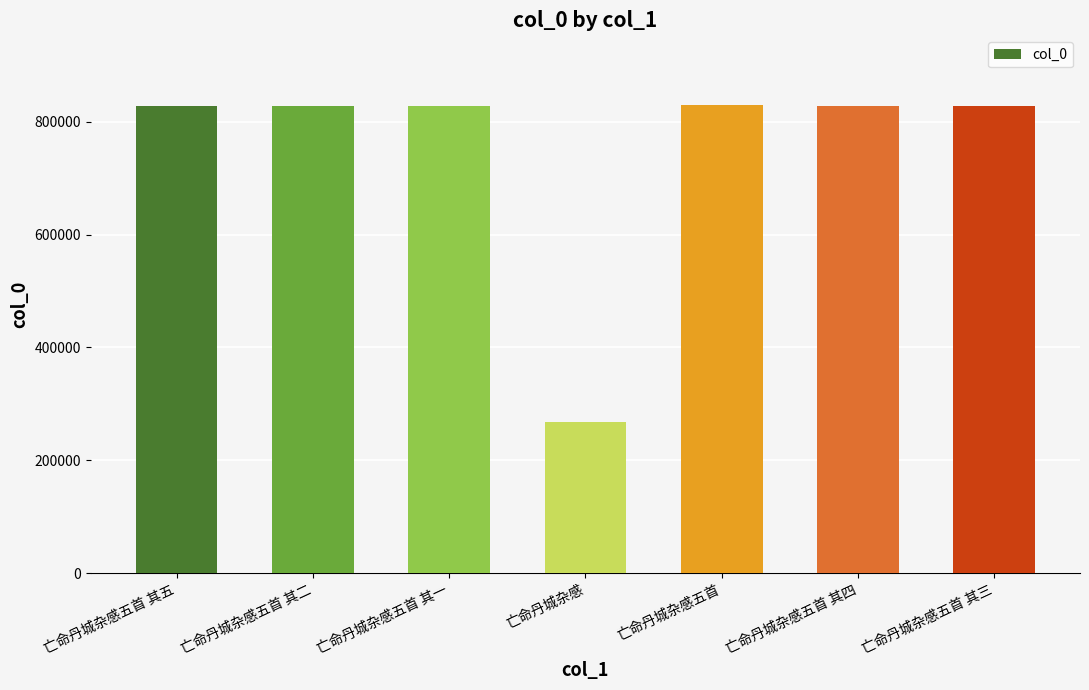

How many series are shown in this chart?

1